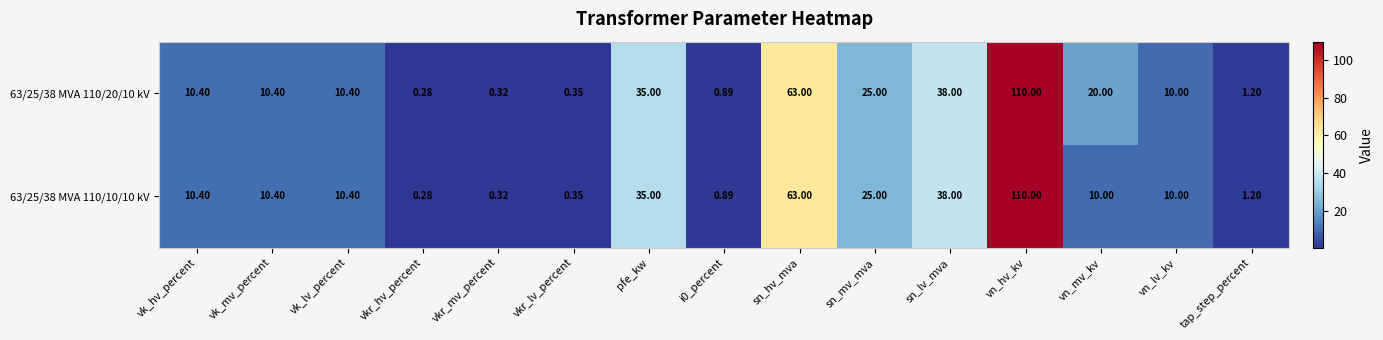

At which category is the sum across all series the highest?

vn_hv_kv